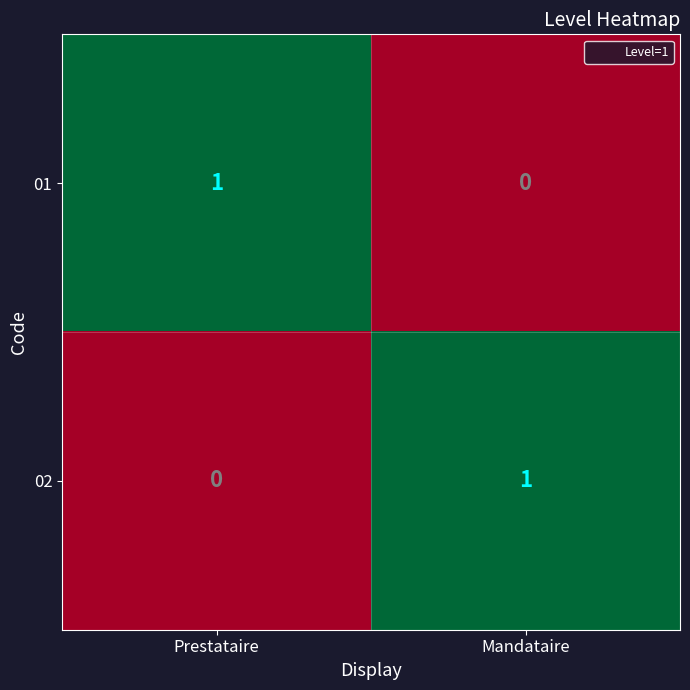

True or false: 02 has a value of 0 at Prestataire.

True